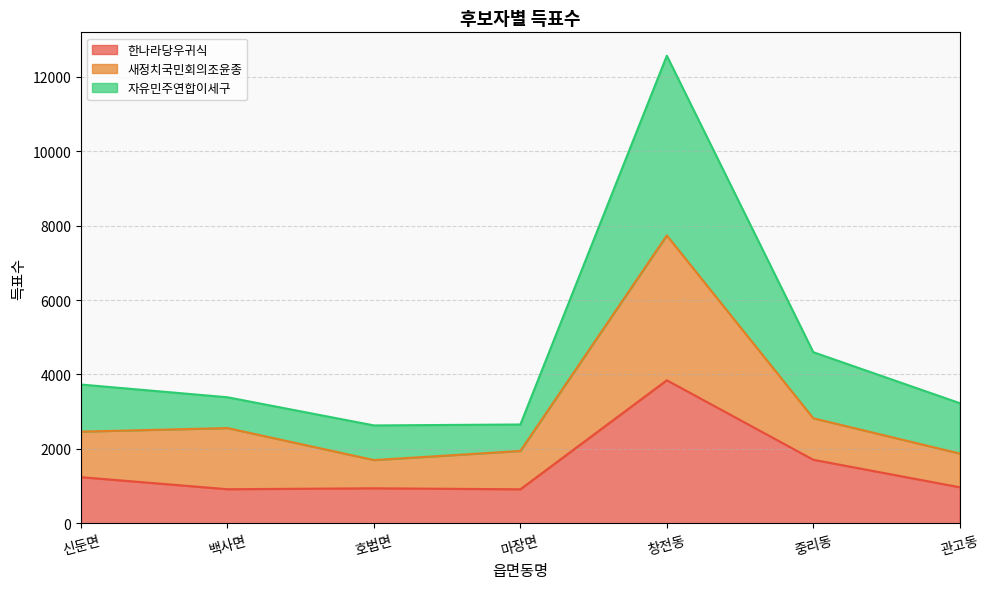

At which category is the sum across all series the highest?

창전동